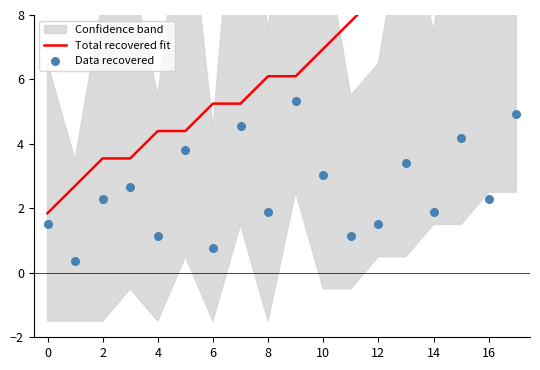

At which category is the sum across all series the highest?

17